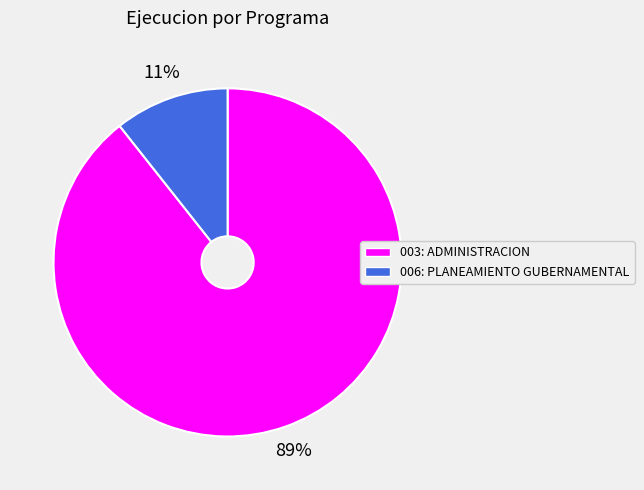

Is 006: PLANEAMIENTO GUBERNAMENTAL the majority of the pie?

No